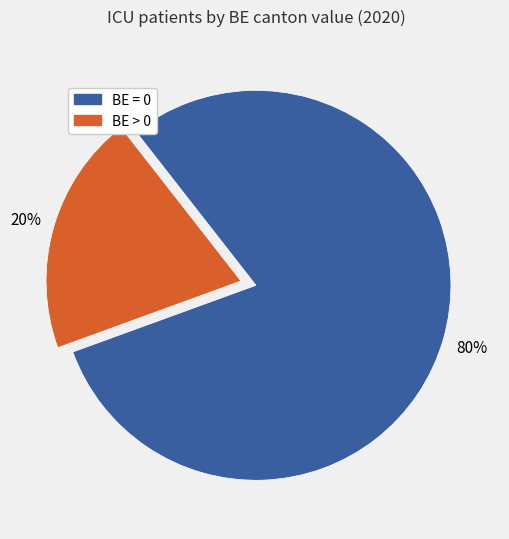

To the nearest percent, what is the difference between the largest and smallest slice percentages?

60%